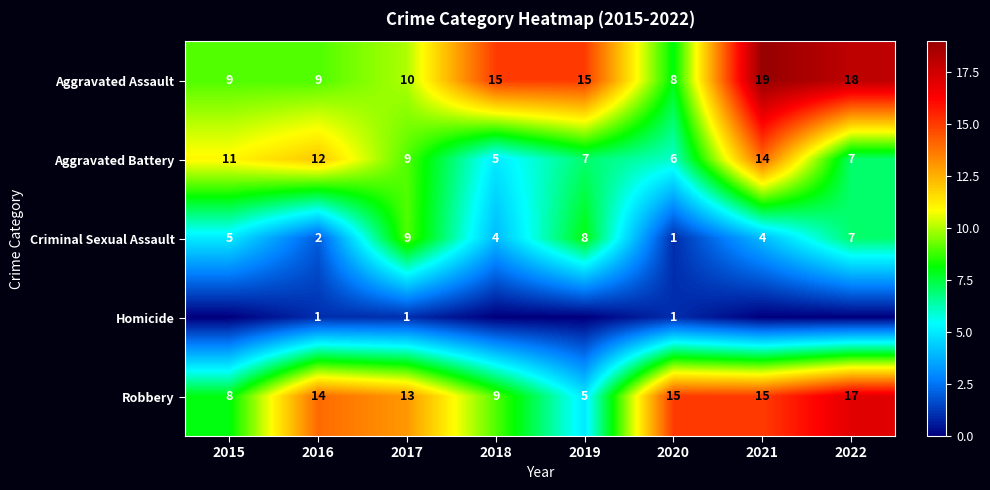

True or false: Criminal Sexual Assault has a value of 7 at 2021.

False